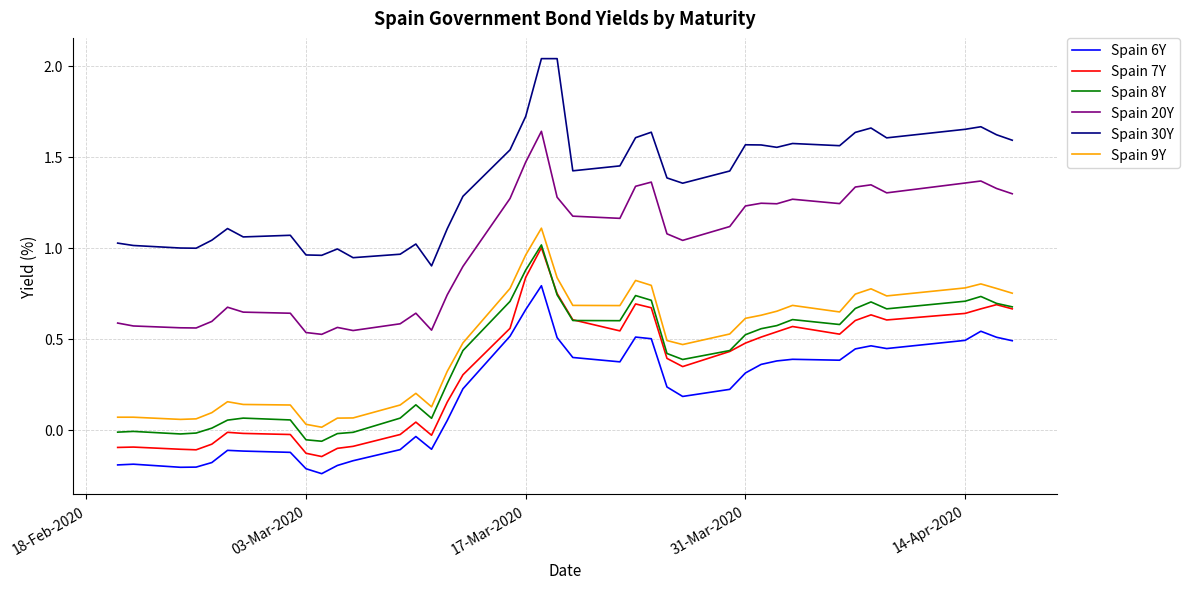

Which series has the largest total across all categories?

Spain 30Y